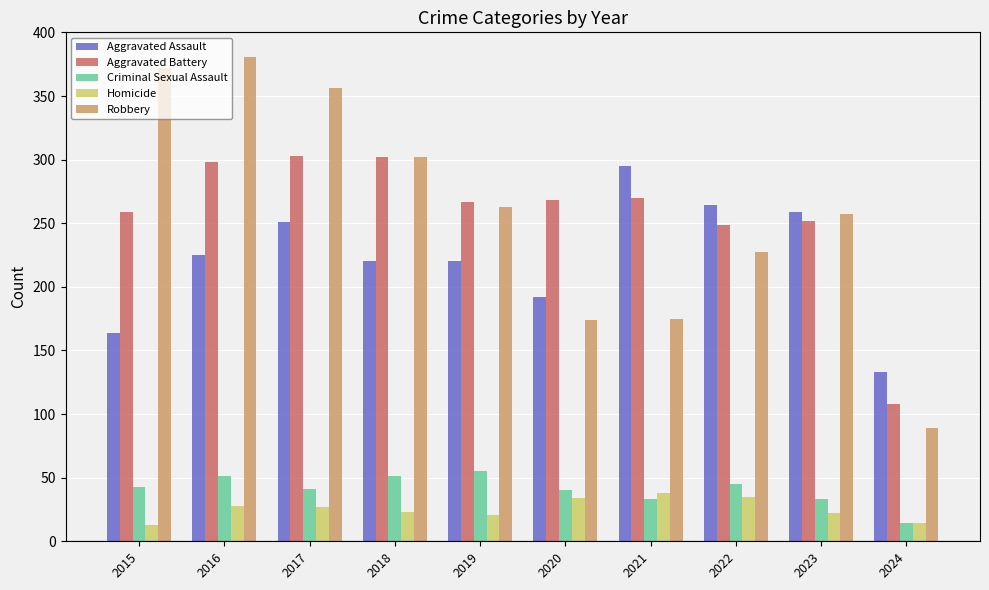

At how many categories does at least one series exceed 329?

3